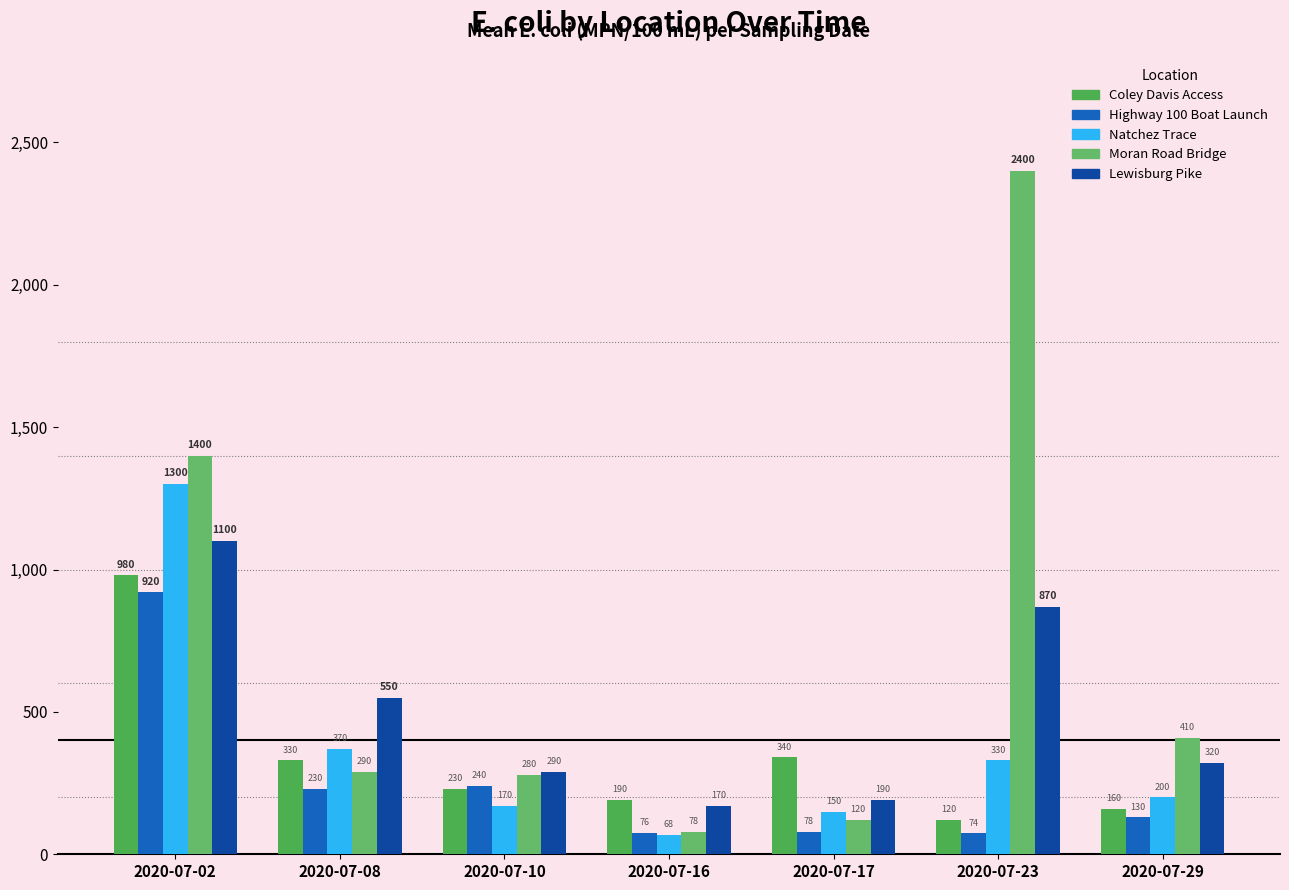

What is the minimum value for Lewisburg Pike?

170